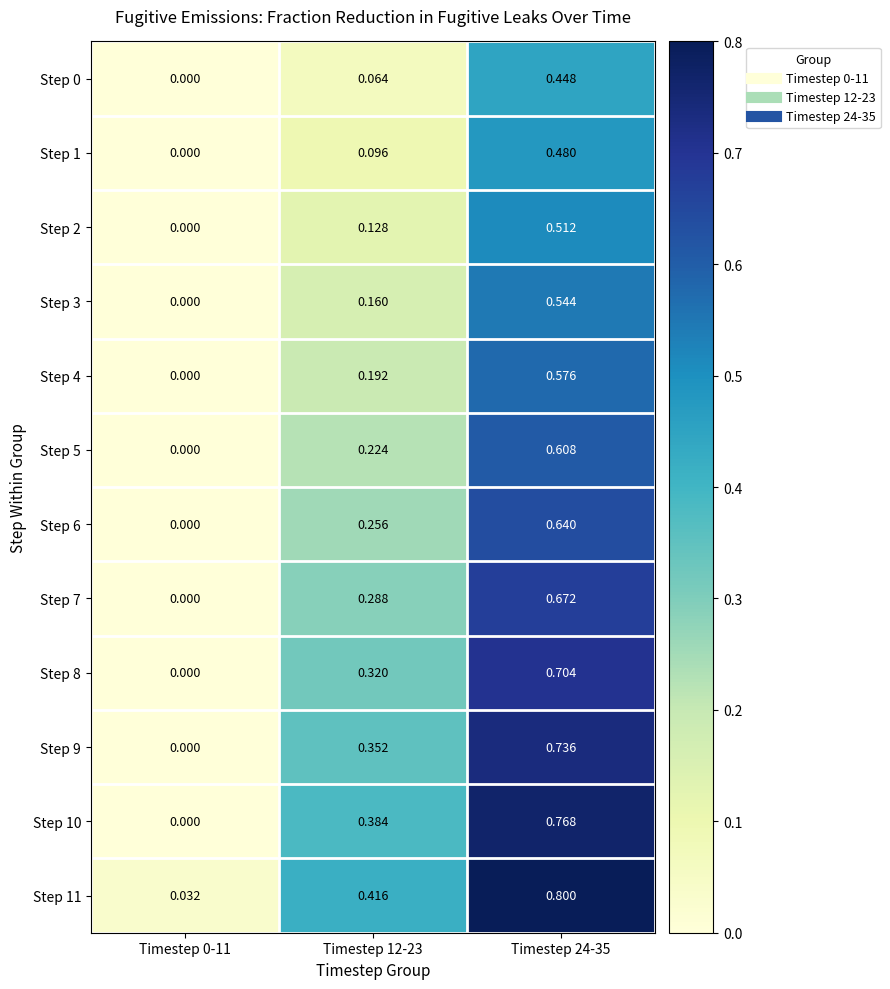

Which has a higher value, Timestep 12-23 or Timestep 24-35?

Timestep 24-35